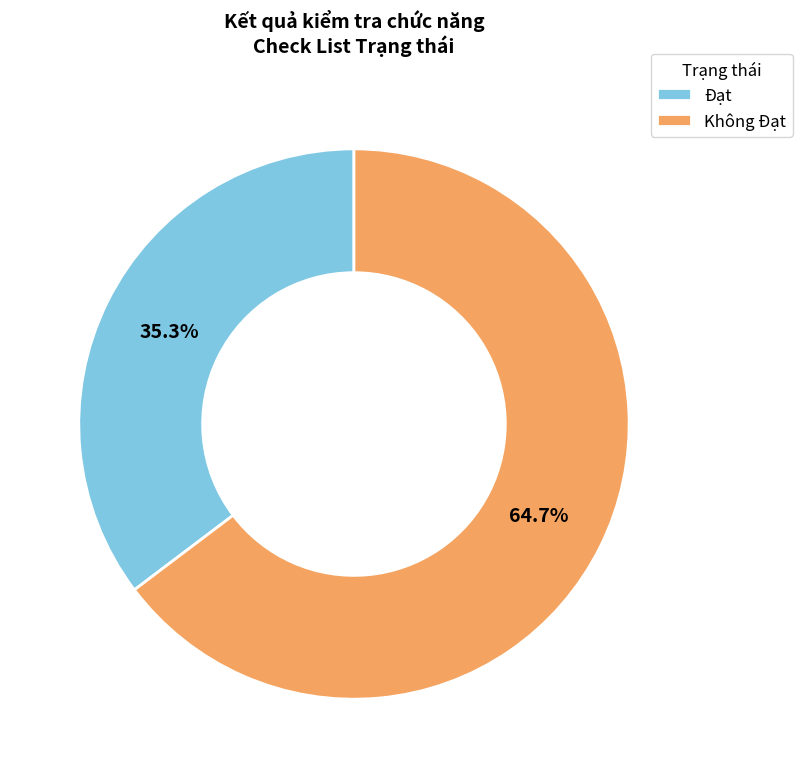

Rank the categories by value from highest to lowest.

Không Đạt, Đạt